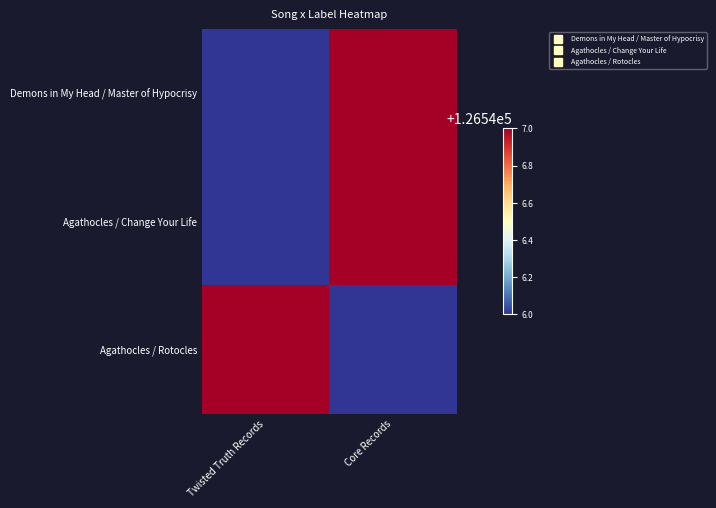

Between Twisted Truth Records and Core Records, which is larger?

Core Records